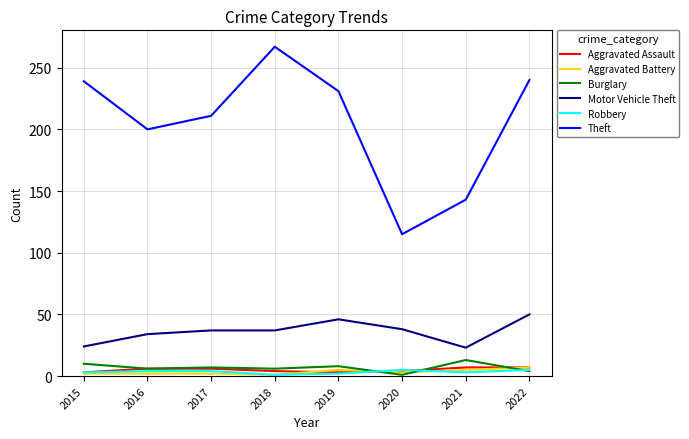

Which series has the largest range (max minus min)?

Theft